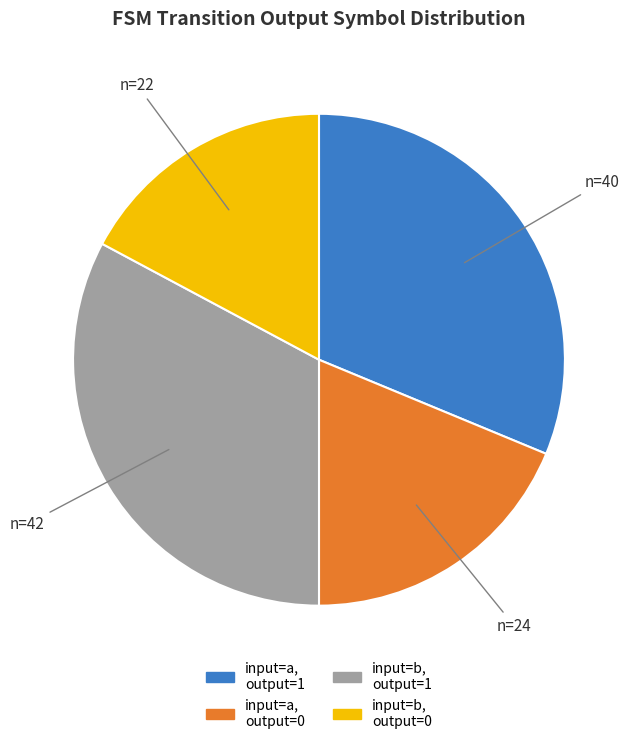

The input=a, output=0 slice represents 19% of the pie. True or false?

True